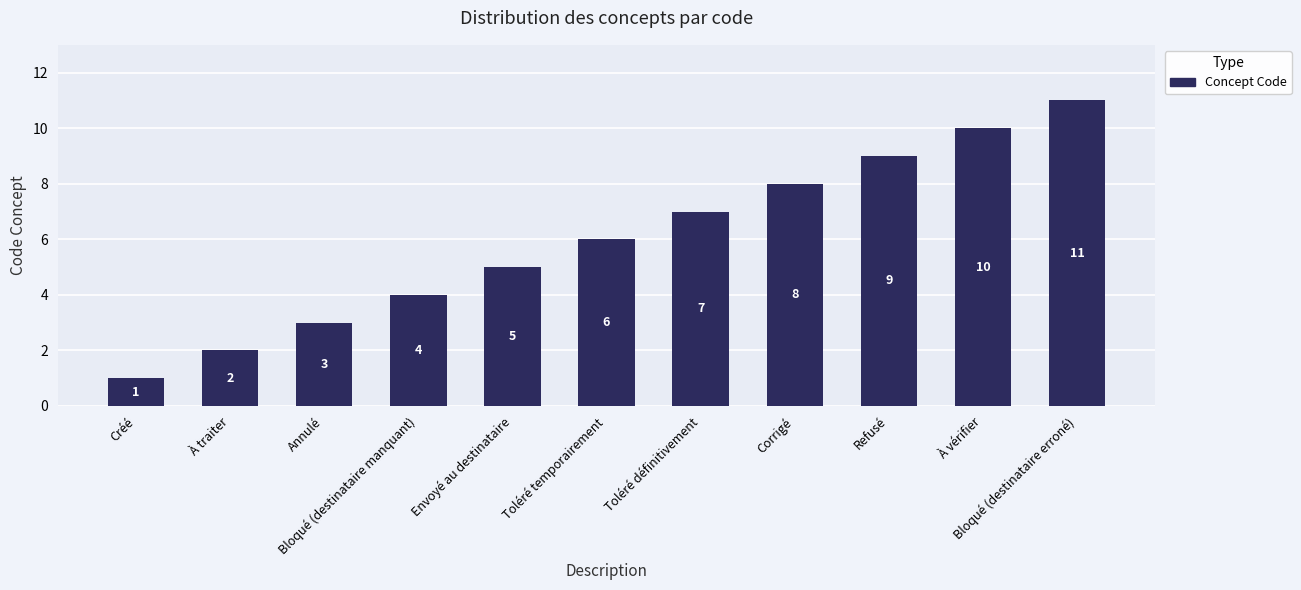

Reading right to left, extract all data points from this chart.

11	10	9	8	7	6	5	4	3	2	1